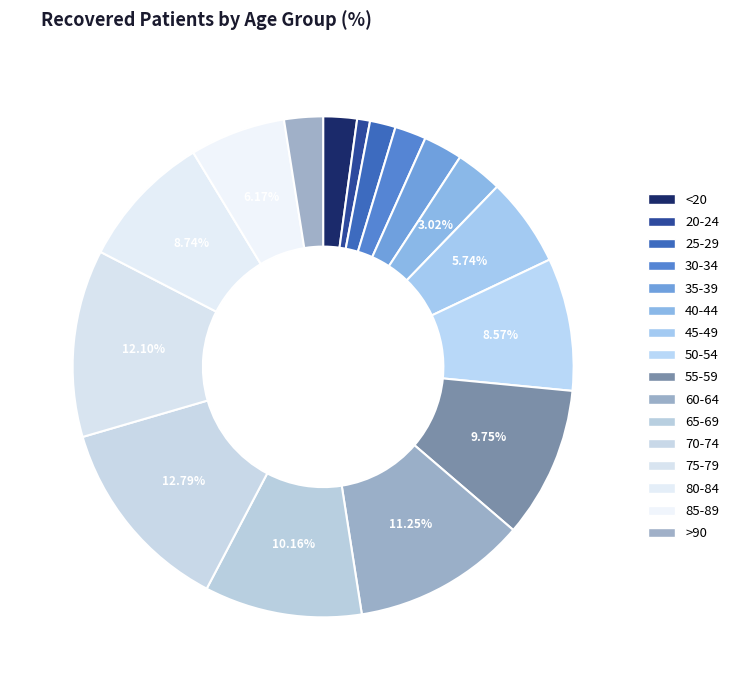

What percentage is the 20-24 slice, to the nearest percent?

1%